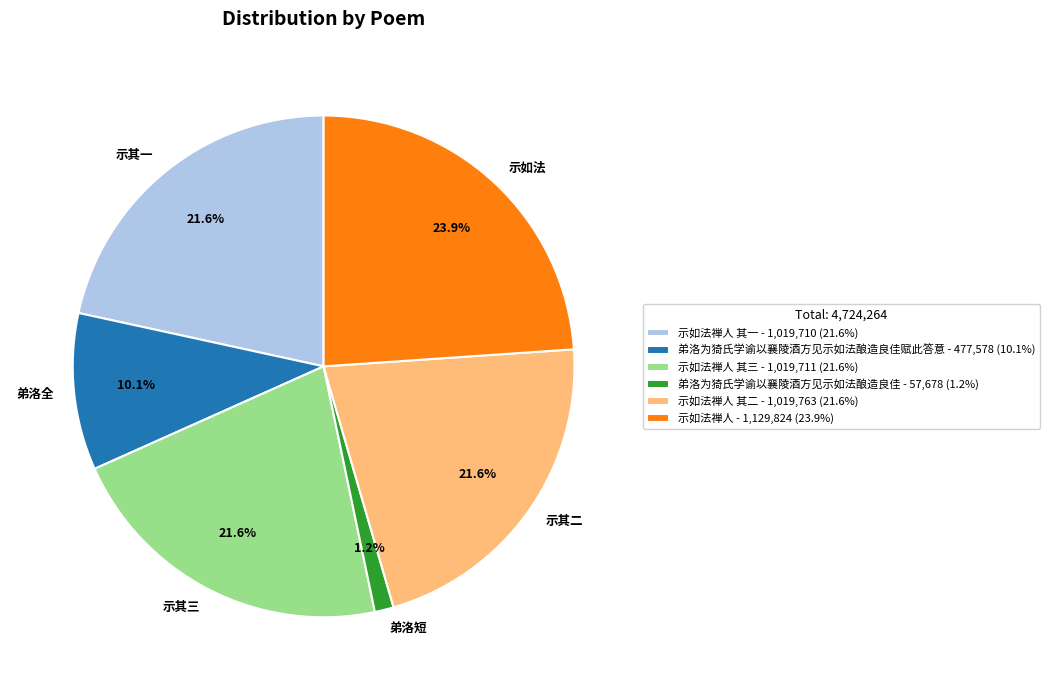

How much of the chart is everything except 弟洛全?

89.9%